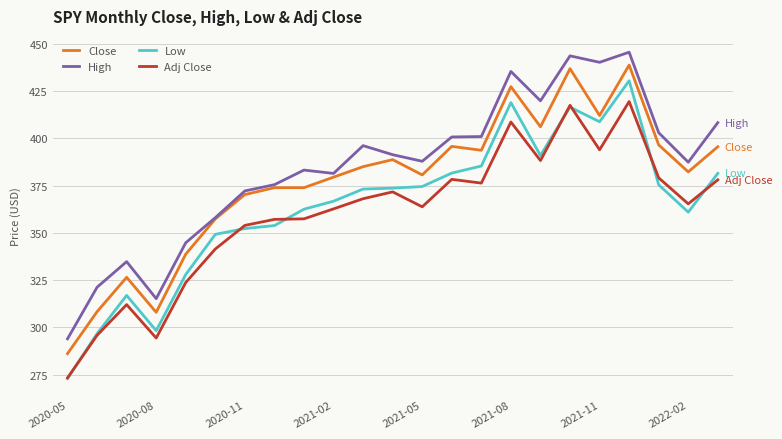

True or false: Close and Adj Close cross at least once.

False